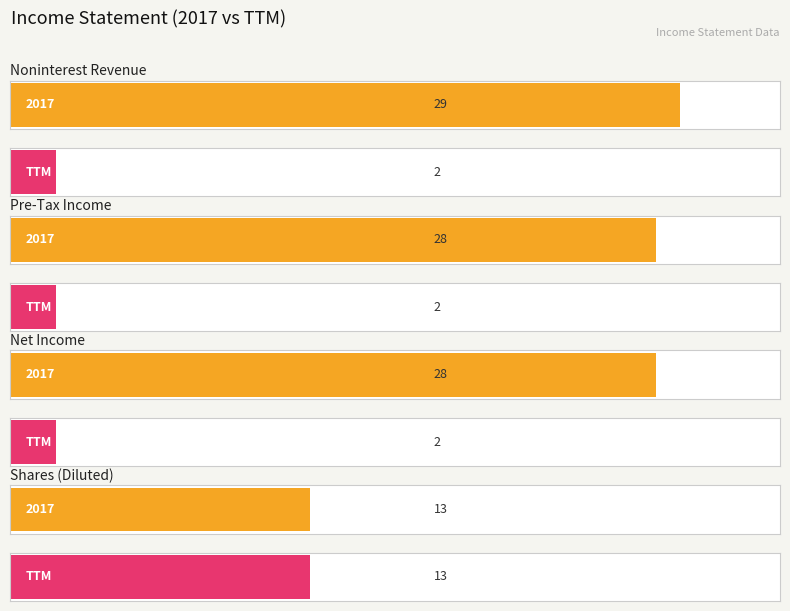

List the series in order of their overall mean, highest first.

2017, TTM